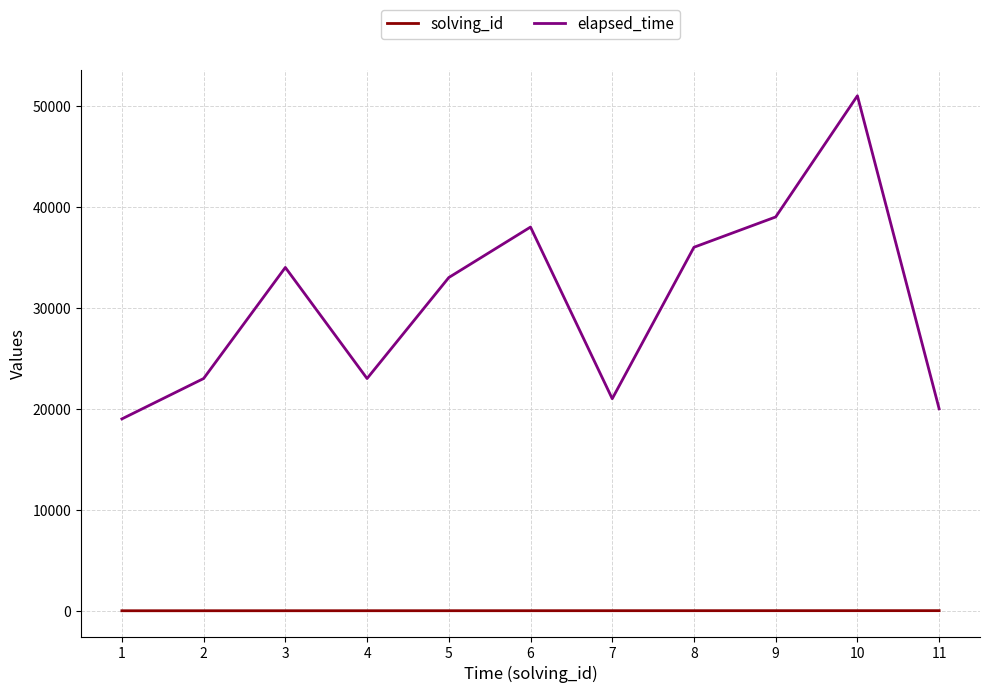

Does the chart display data point markers on the line(s)?

No